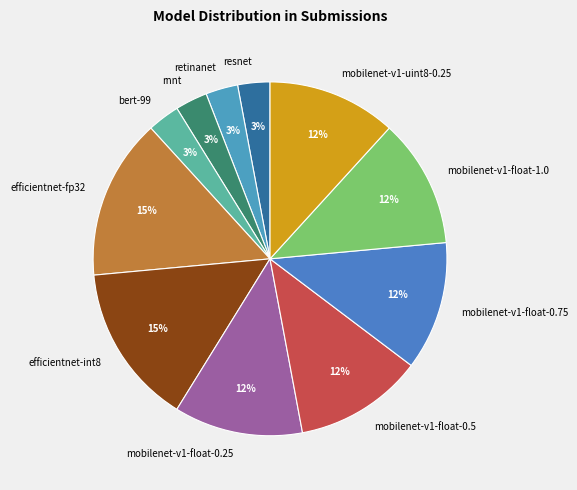

Is efficientnet-fp32 the majority of the pie?

No